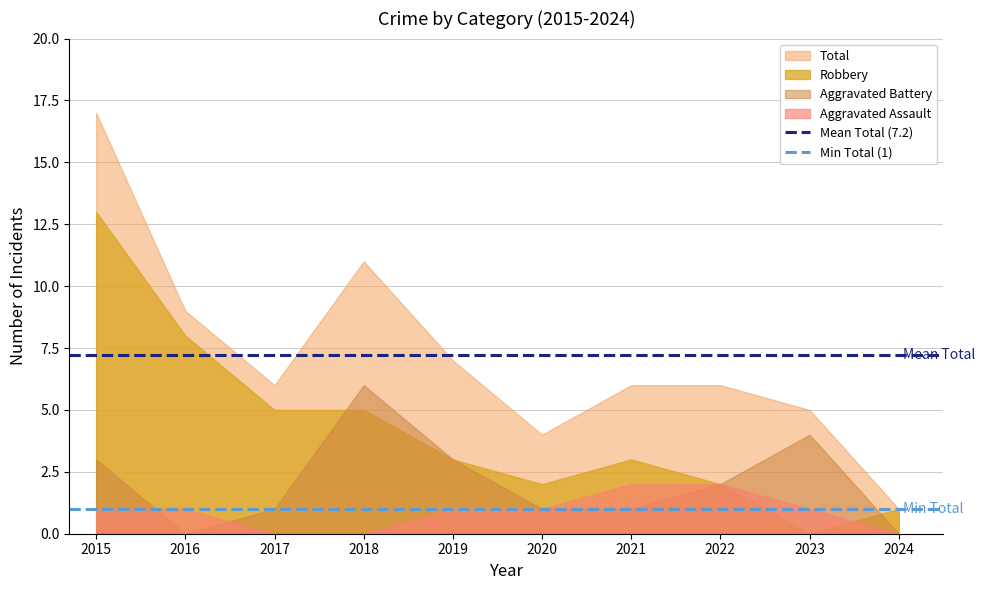

Rank the series by their average value, from lowest to highest.

Aggravated Assault, Aggravated Battery, Robbery, Total